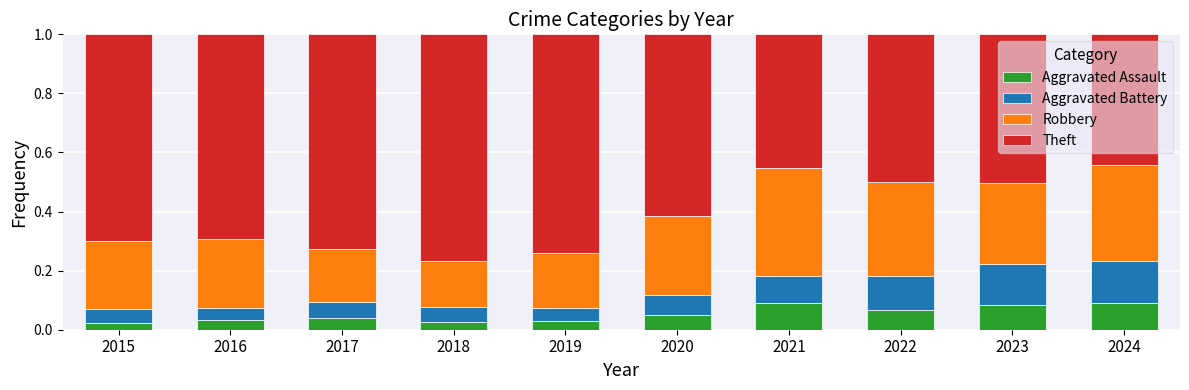

Is it true that Aggravated Assault equals 0.0 at 2022?

False